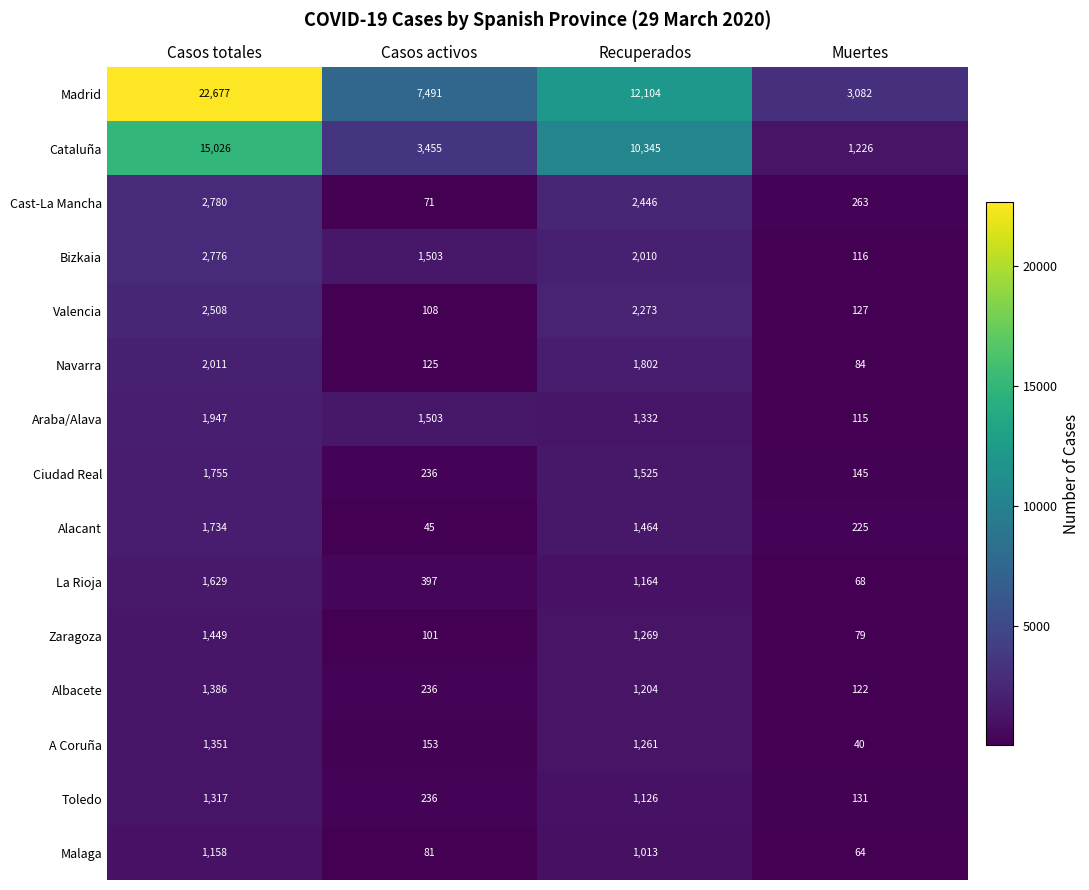

Which label corresponds to the largest value in the chart?

Casos totales